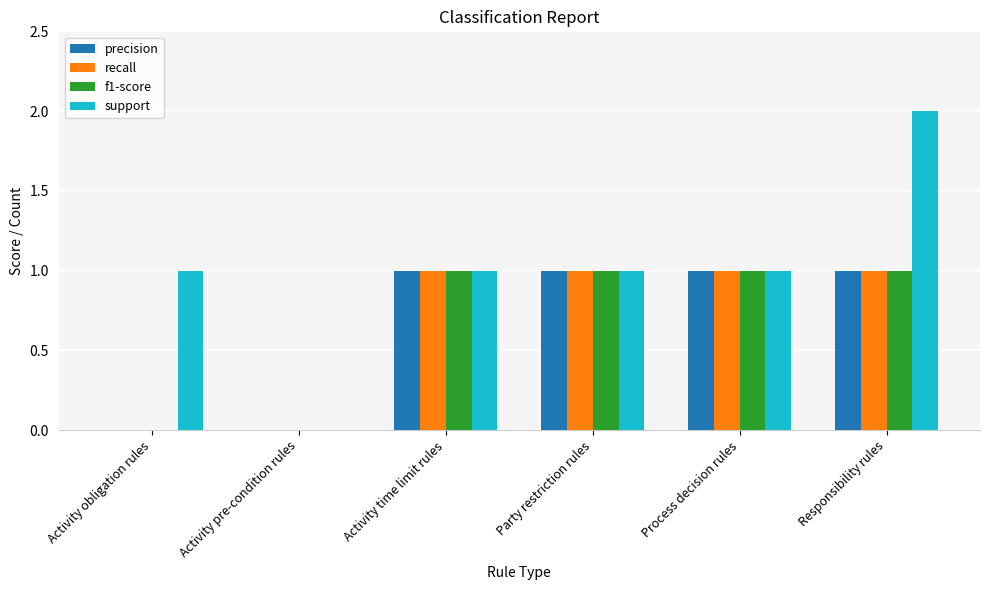

What is the sum of the f1-score values at Party restriction rules and Activity time limit rules?

2